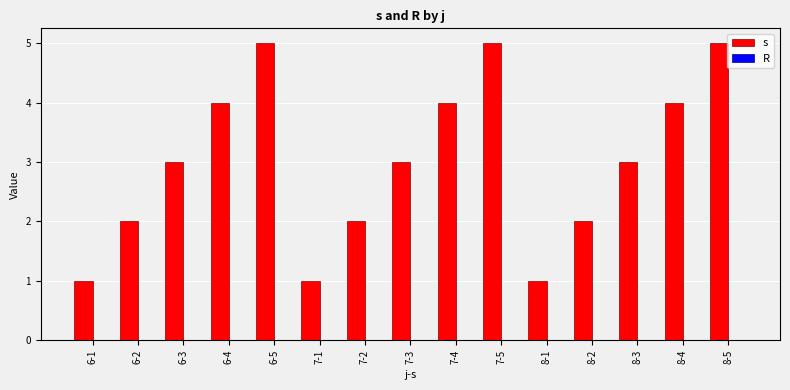

How many bars are there in total?

15